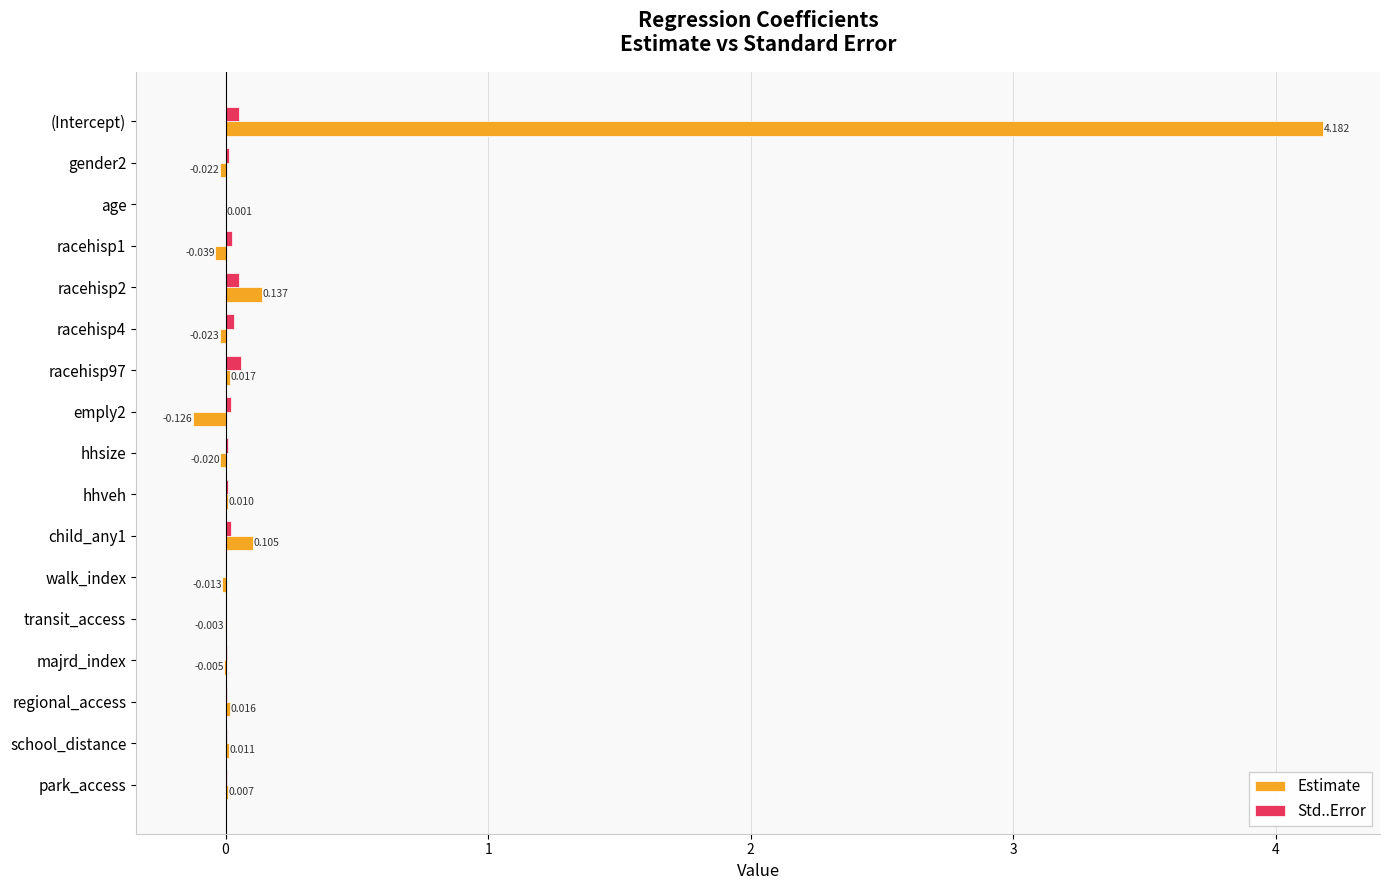

Where is Std..Error nearest to the value 0?

age